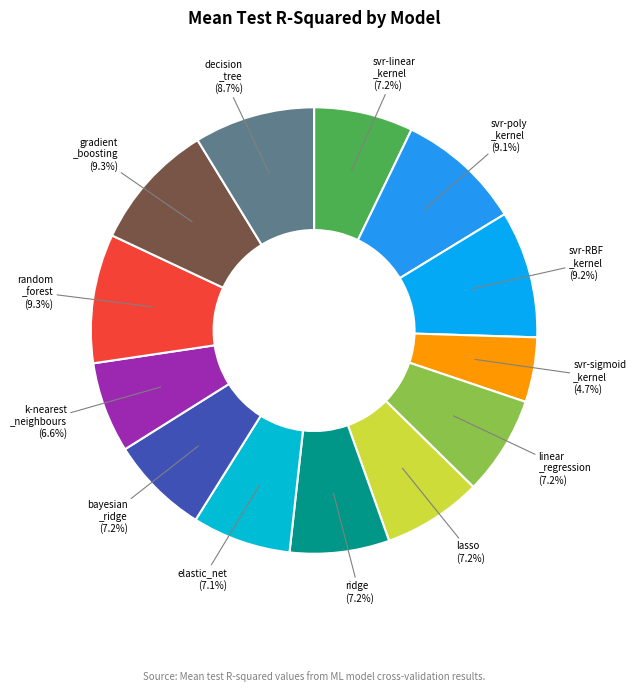

To the nearest percent, what is the average slice percentage?

8%